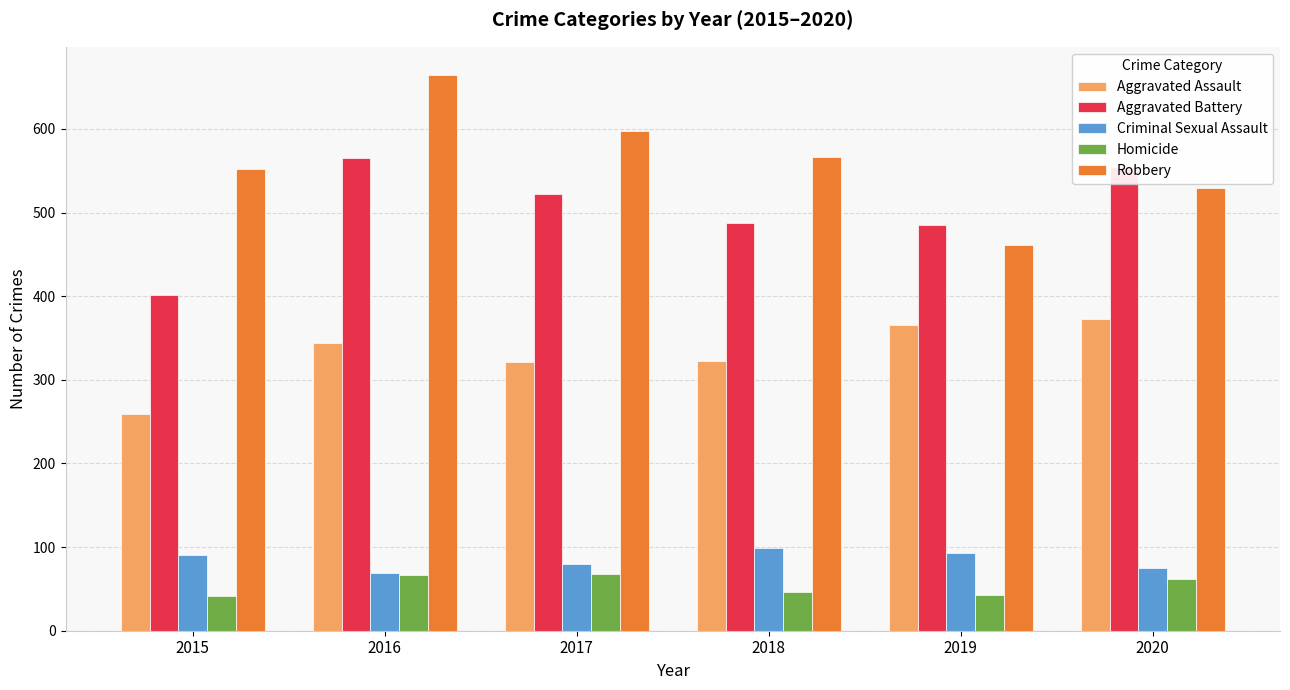

Which series has the largest total across all categories?

Robbery